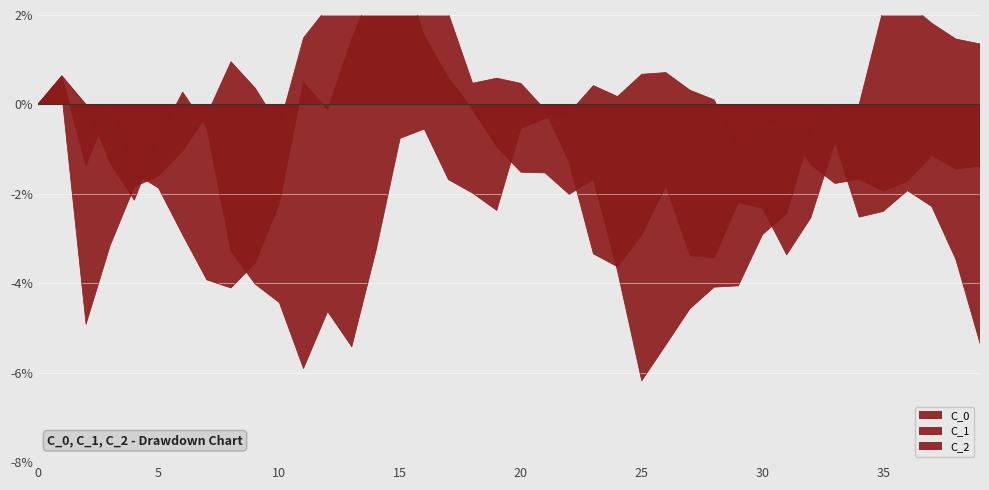

How many values in the C_2 series are below -1?

22